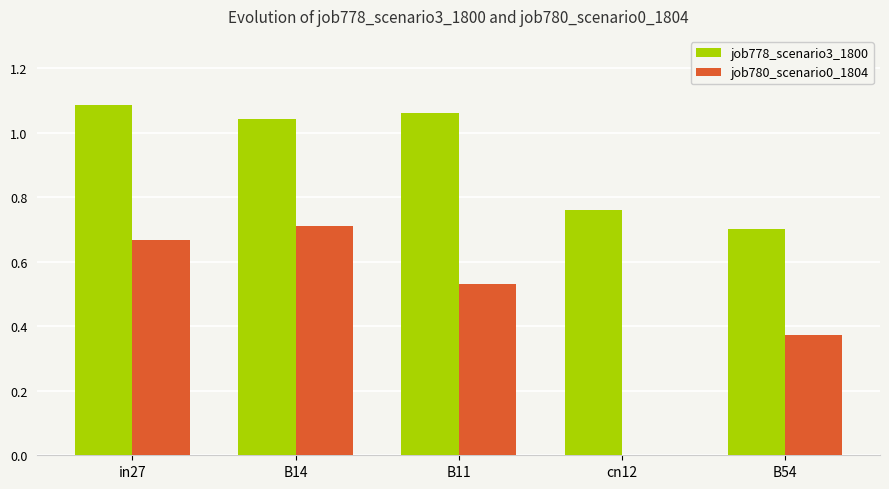

What is the total value across all series at in27?

1.8